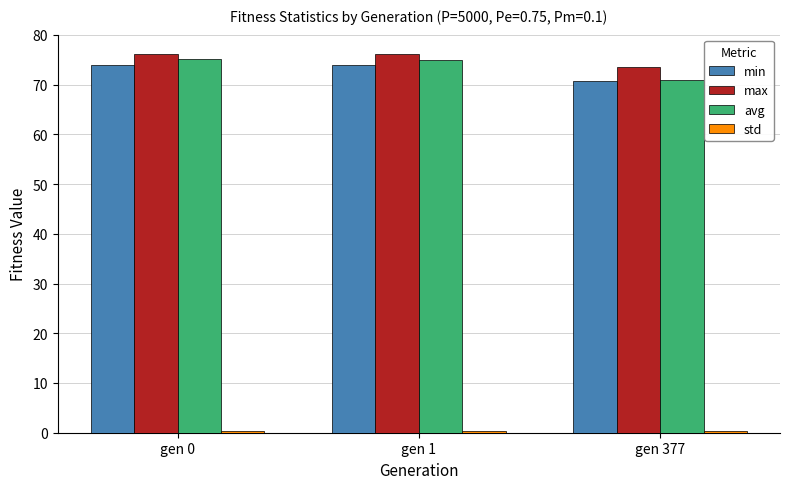

What is the smallest value displayed?

0.3